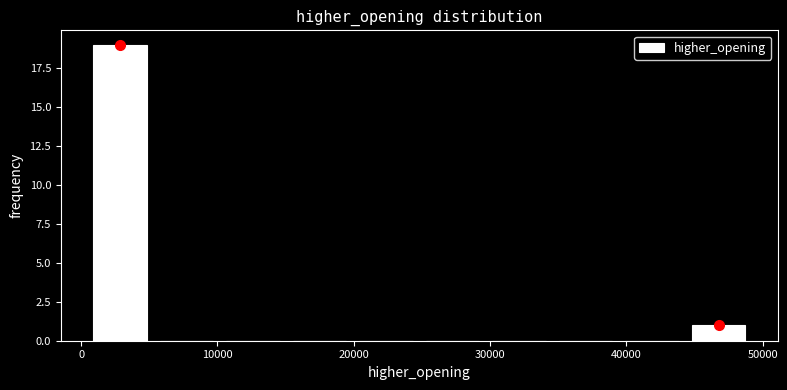

Reading left to right, list every bar in this chart as the range it spans on the x-axis followed by its height. Neither the bar edges nor the heights are printed on the chart, so give them approximately, as read against the axes.

0 to 5000: 19
5000 to 10000: 0
10000 to 15000: 0
15000 to 20000: 0
20000 to 25000: 0
25000 to 30000: 0
30000 to 35000: 0
35000 to 39000: 0
39000 to 44000: 0
44000 to 49000: 1